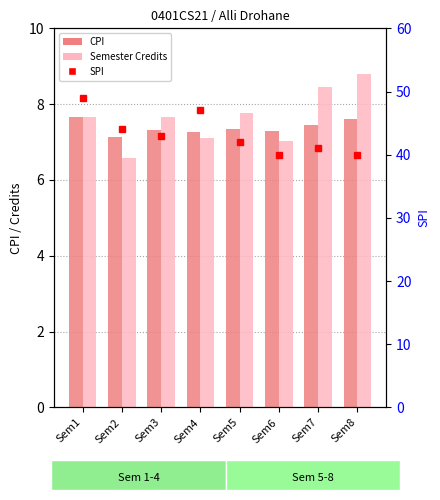

Which series has the widest spread of values?

SPI